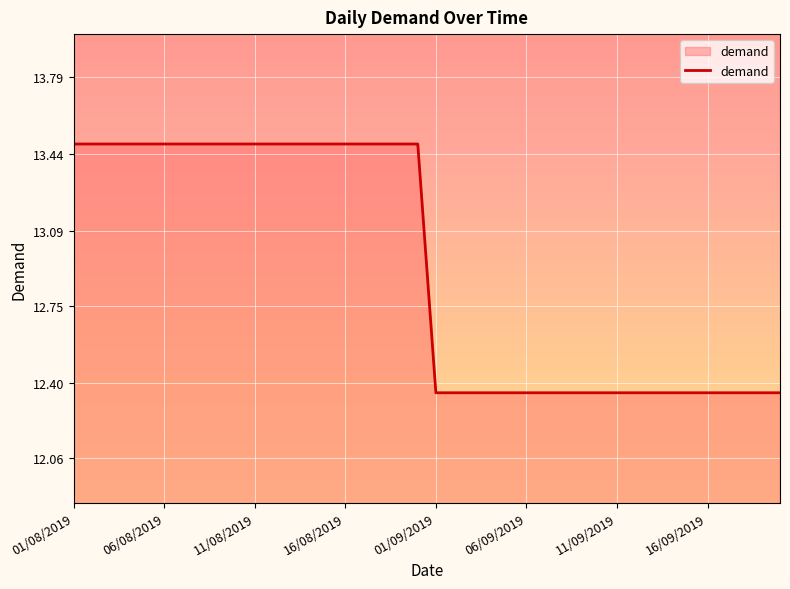

What is the greatest value displayed?

13.5